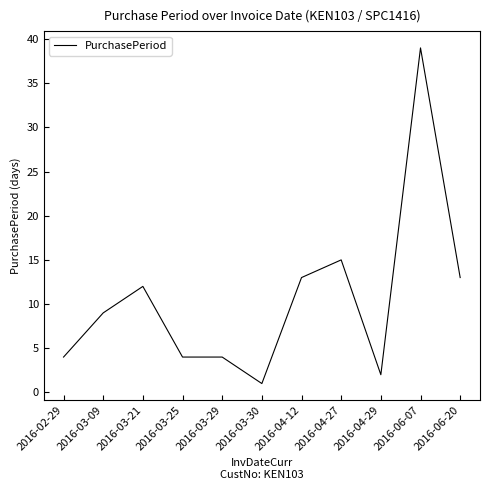

True or false: the data shows 7 at 2016-03-25.

False